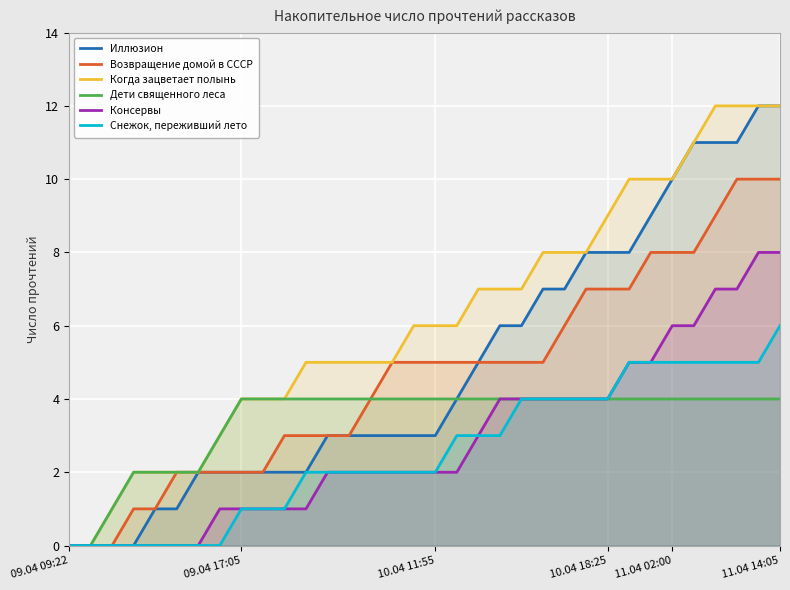

Where does the Возвращение домой в СССР series first go above 5?

23